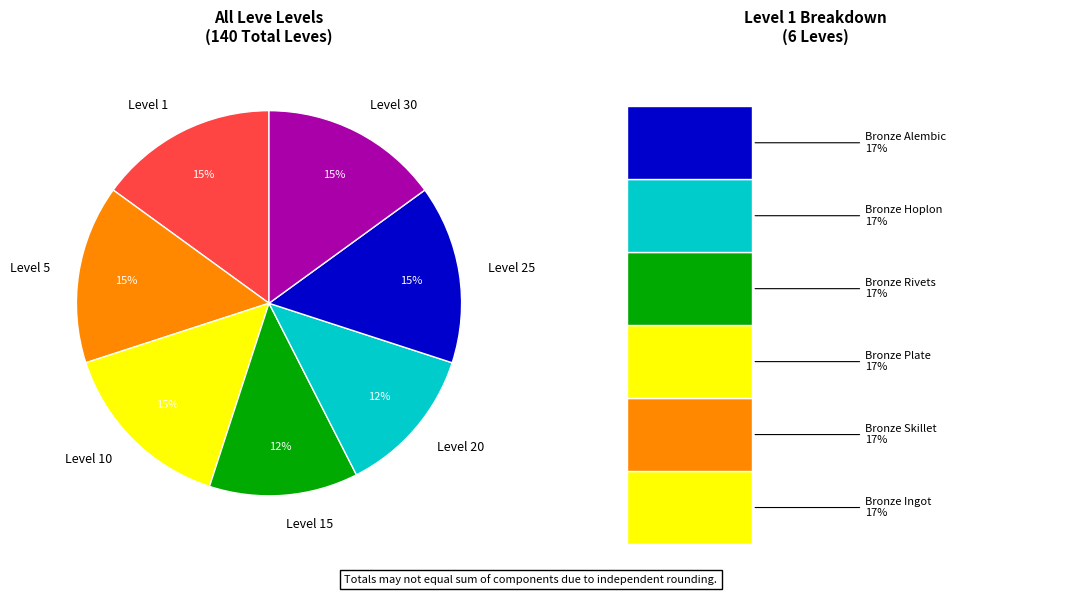

Count the number of slices in the pie.

7